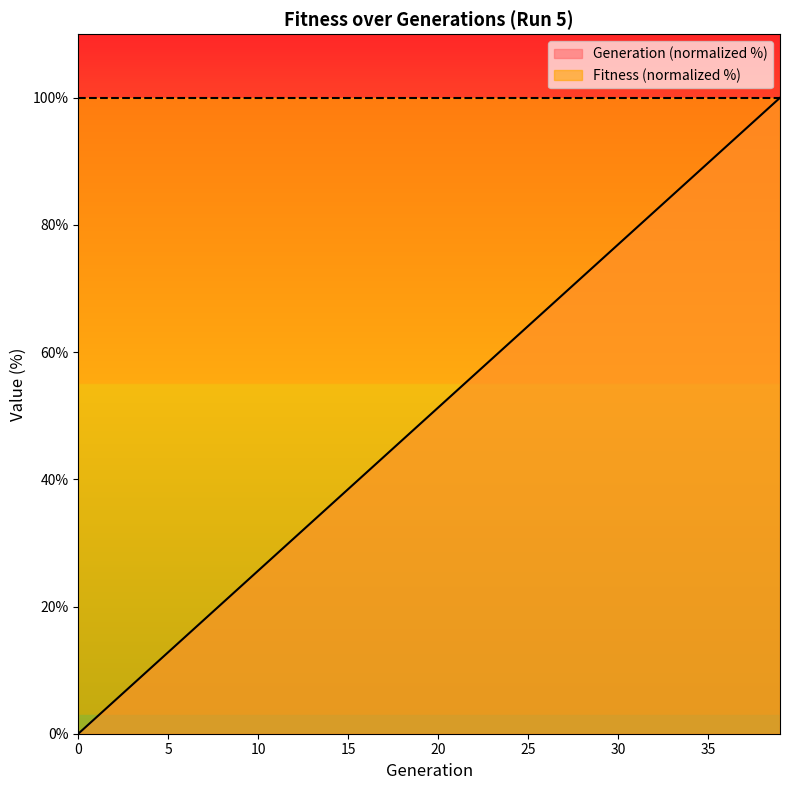

What is the sum of the values at 5 and 5?

151.3